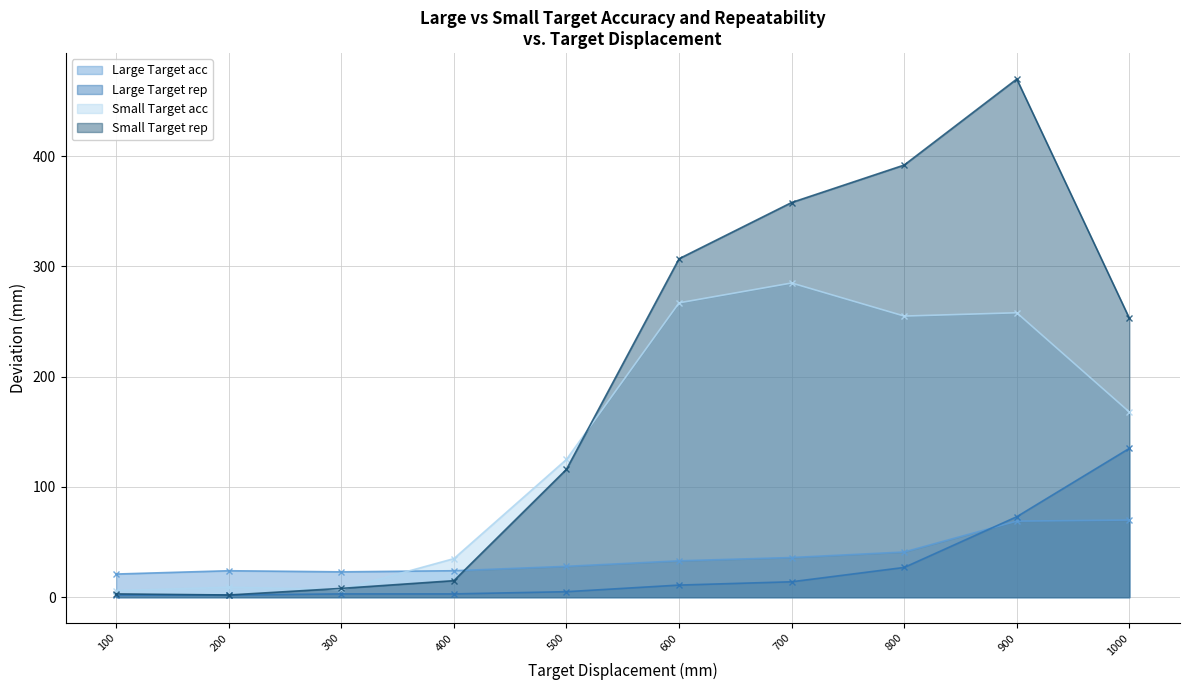

Between 900 and 1000, which series saw the biggest shift?

Small Target rep